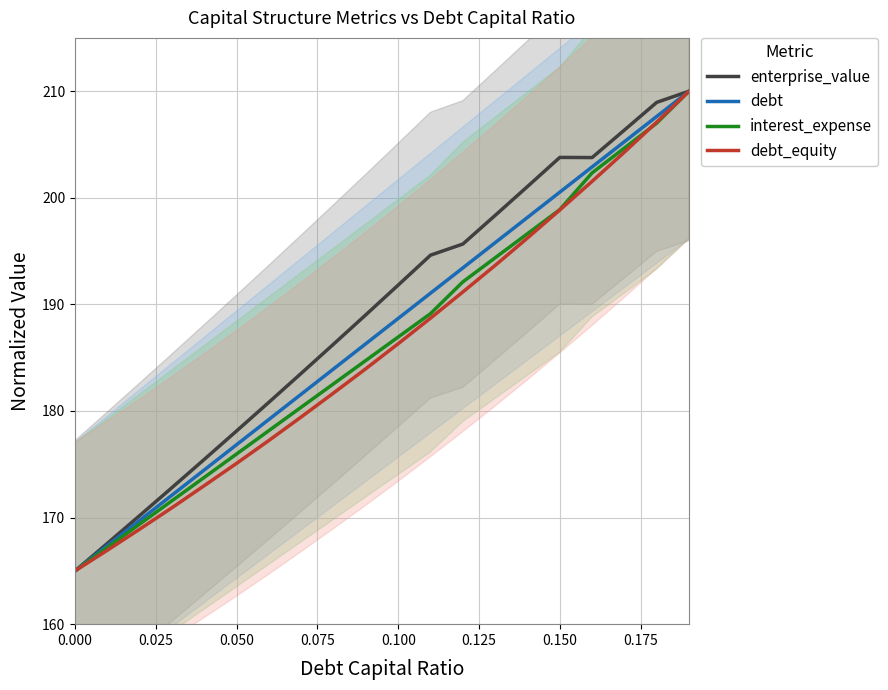

Which series has the widest spread of values?

enterprise_value